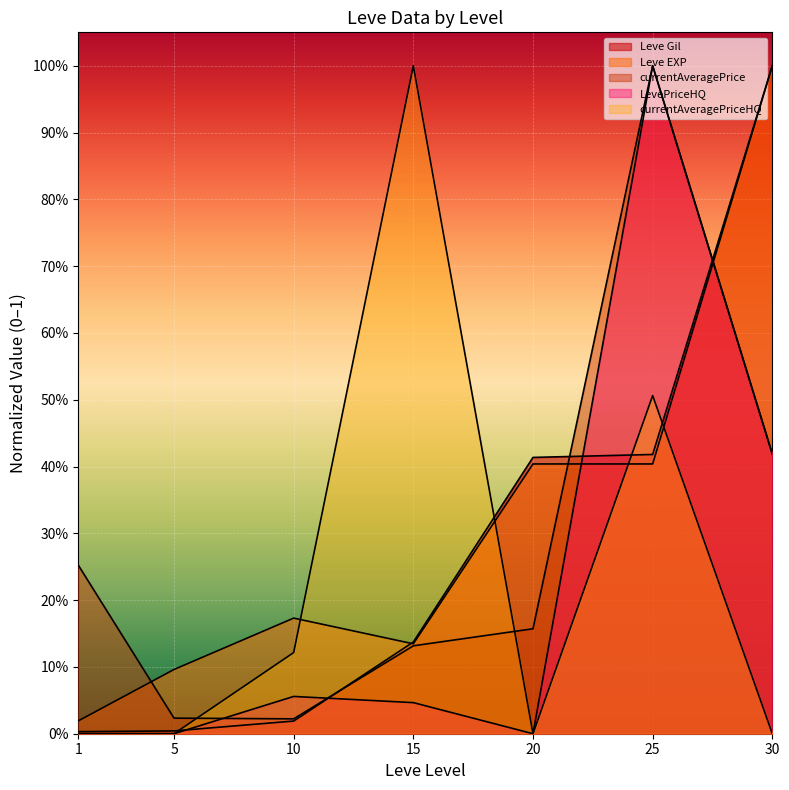

What is the difference between the second highest and minimum values in the Leve EXP series?

0.4